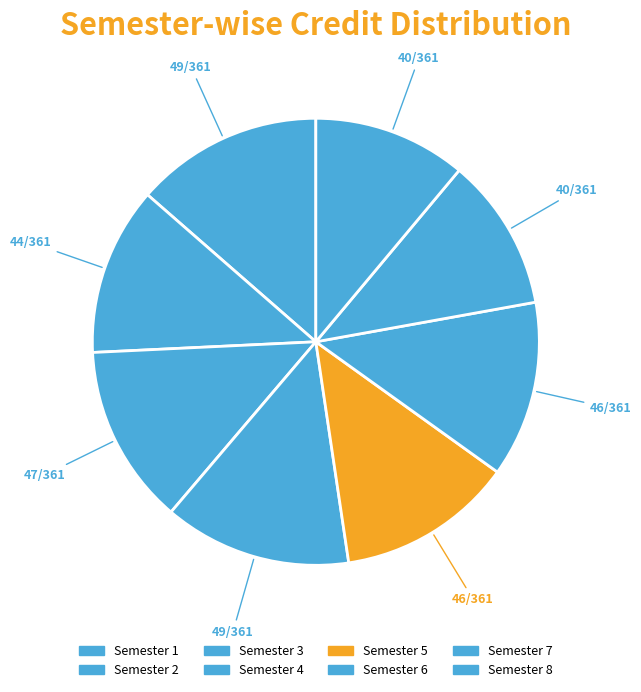

To the nearest percent, what is the combined percentage of Semester 3 and Semester 6?

26%